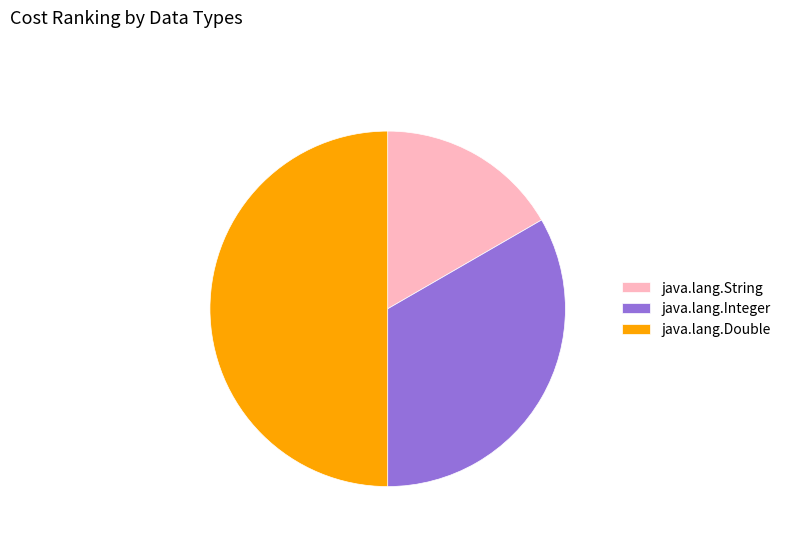

What is the smallest slice in the pie chart?

java.lang.String